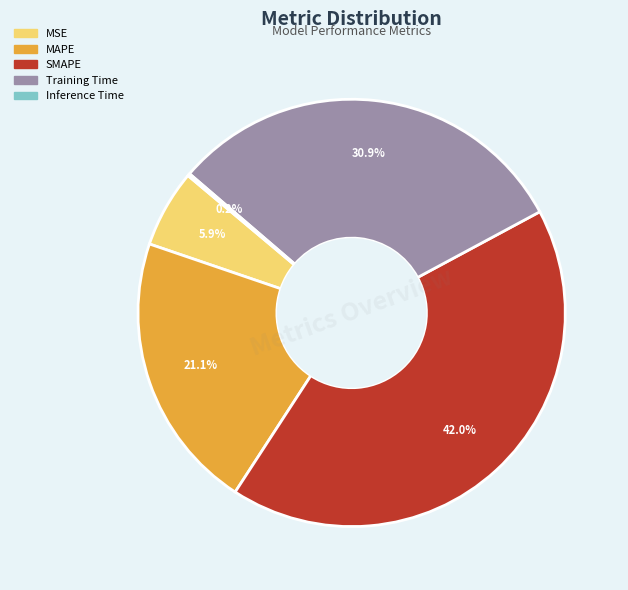

Which slice is the largest?

SMAPE